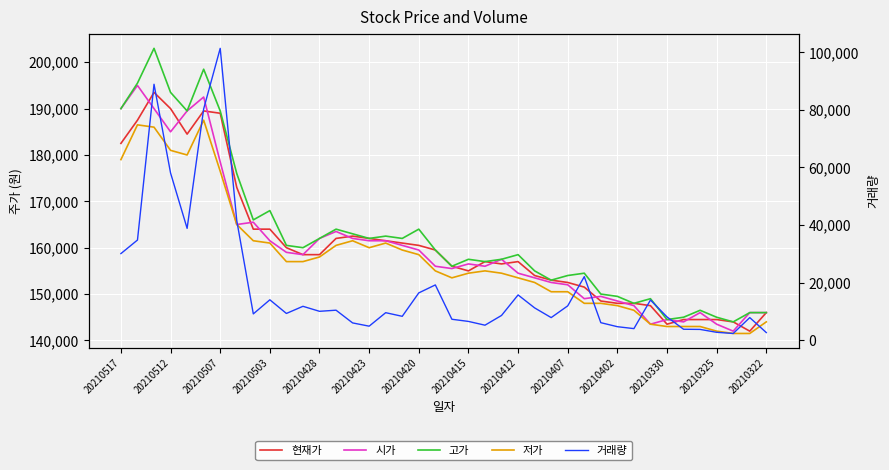

How many values in the 현재가 series are below 158500?

20